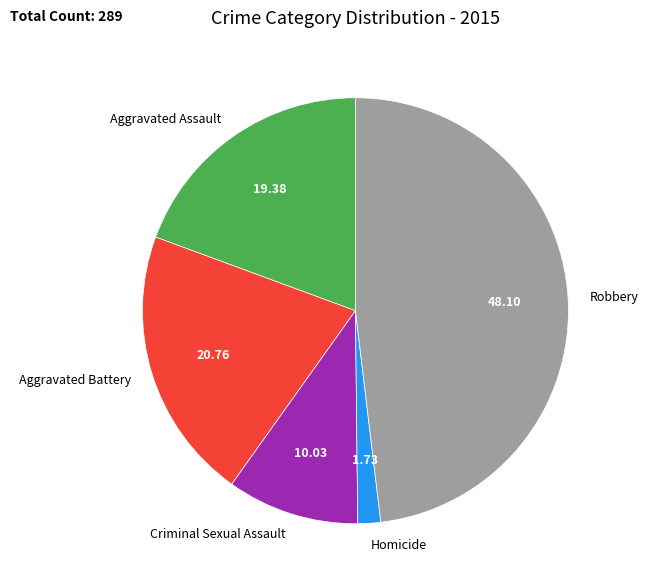

Which slice is the largest?

Robbery